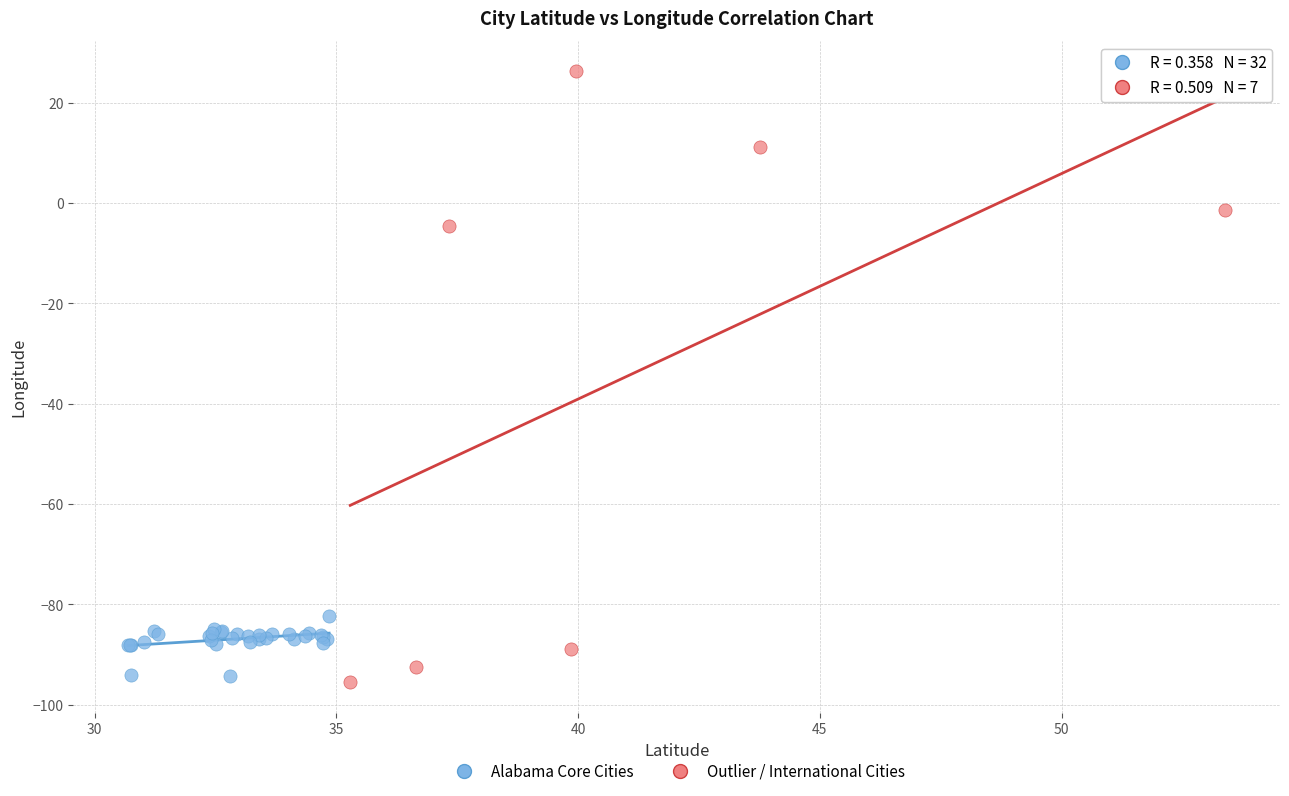

What are all the series names shown in the legend?

Alabama Core Cities, Outlier / International Cities